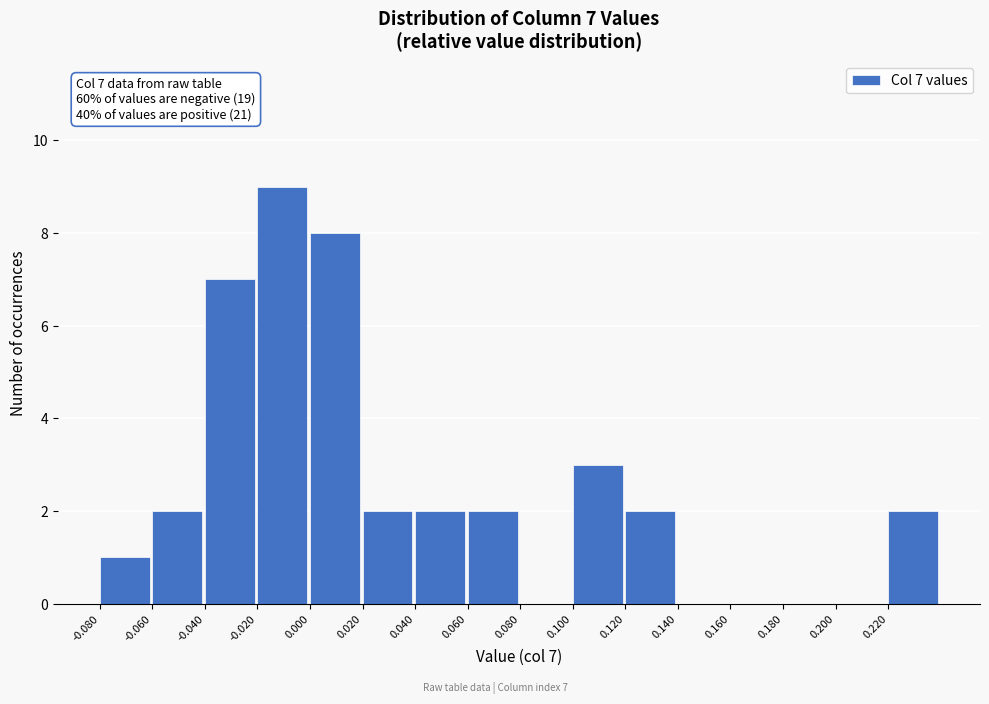

Over which range of the x-axis is the bar tallest?

-0.02 to 0.00